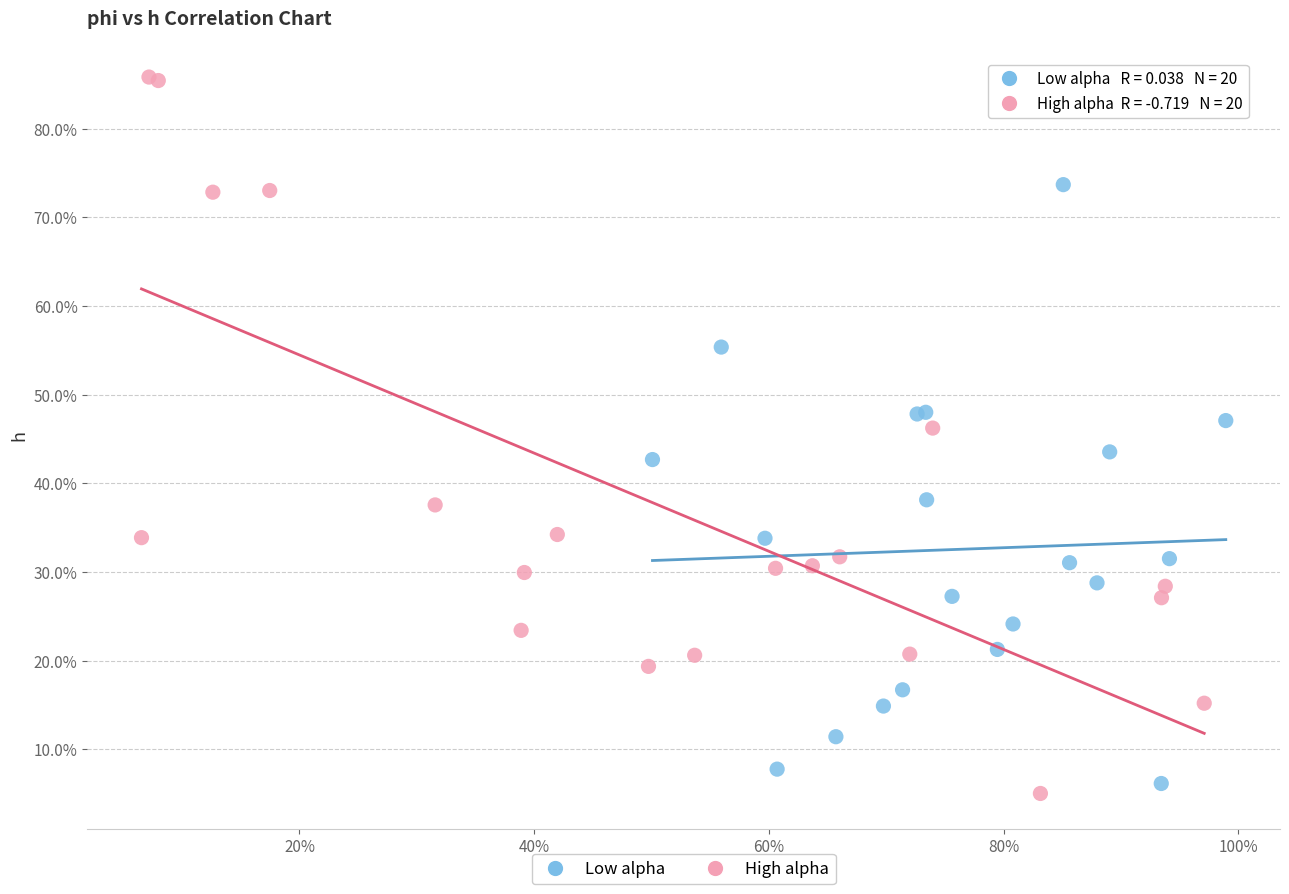

Which series contains the lowest Y value?

High alpha